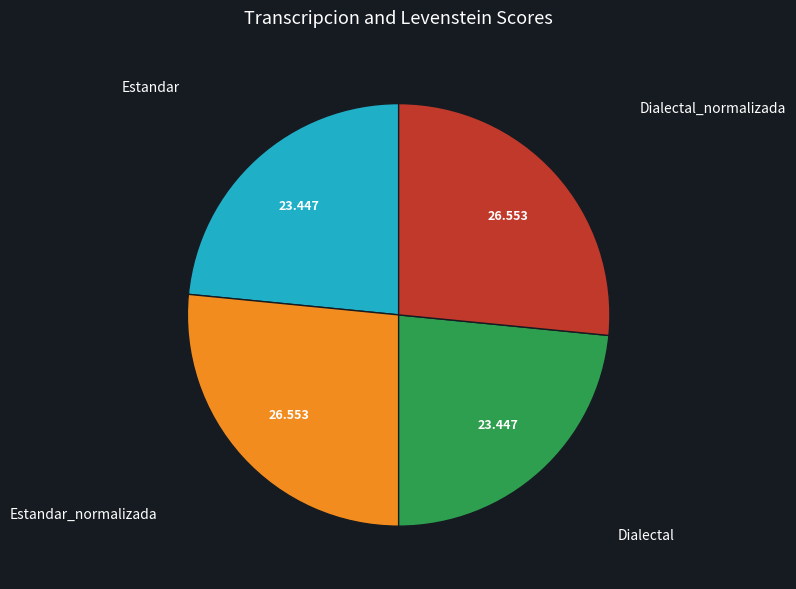

How many slices are in this pie chart?

4